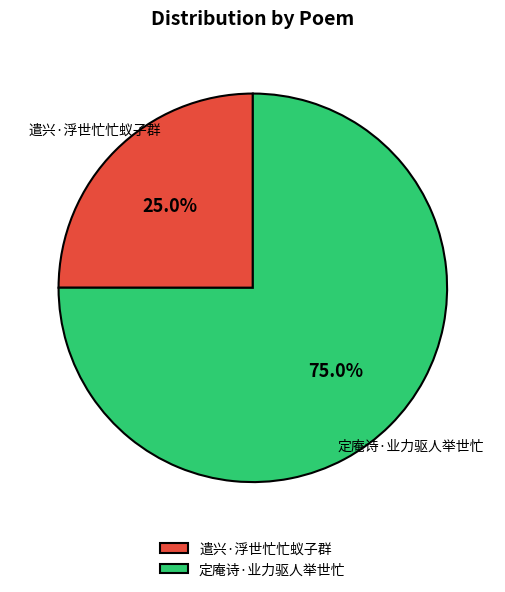

Combined, do 定庵诗·业力驱人举世忙 and 遣兴·浮世忙忙蚁子群 account for over 50%?

Yes